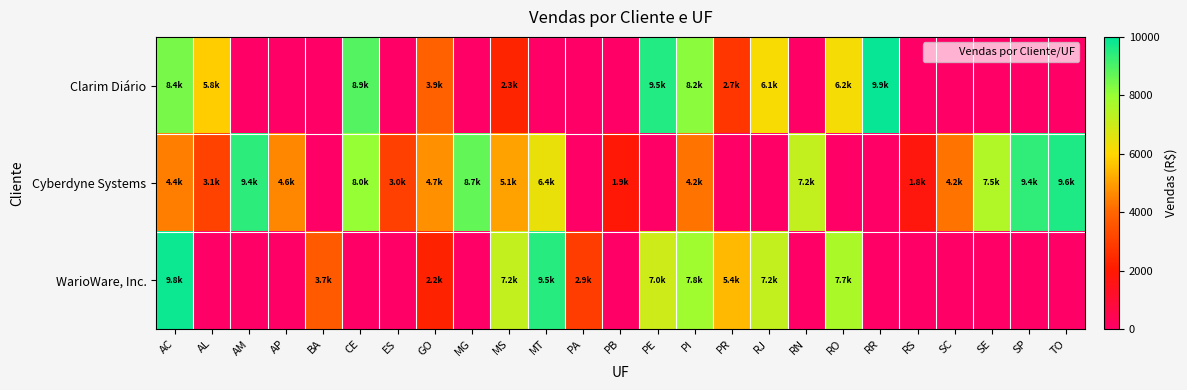

Which series has the largest total across all categories?

Cyberdyne Systems